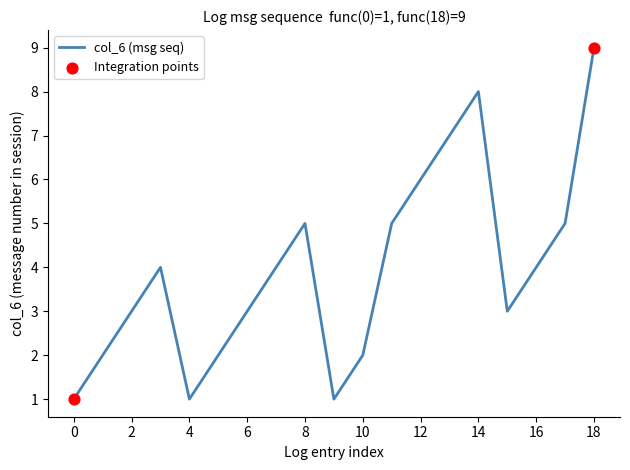

What is the maximum value shown in the chart?

9